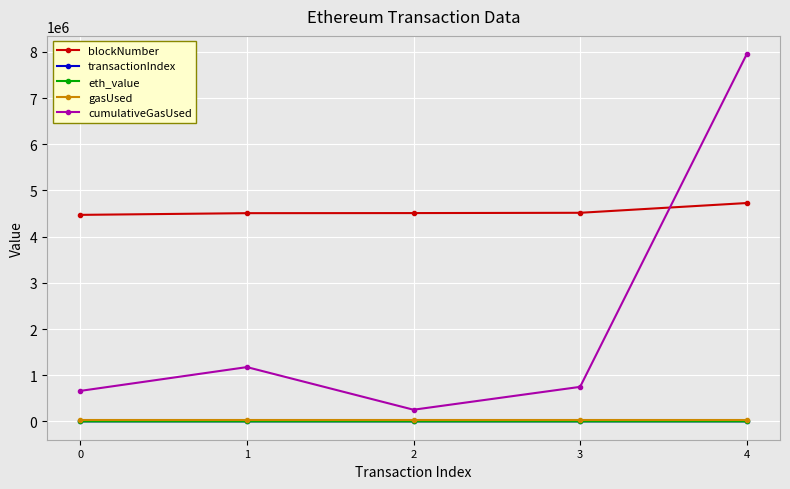

True or false: cumulativeGasUsed has a value of 177306.2 at 0.

False